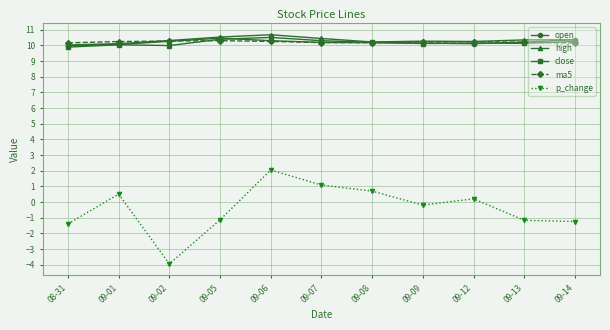

Between 08-31 and 09-12, which series saw the biggest shift?

p_change